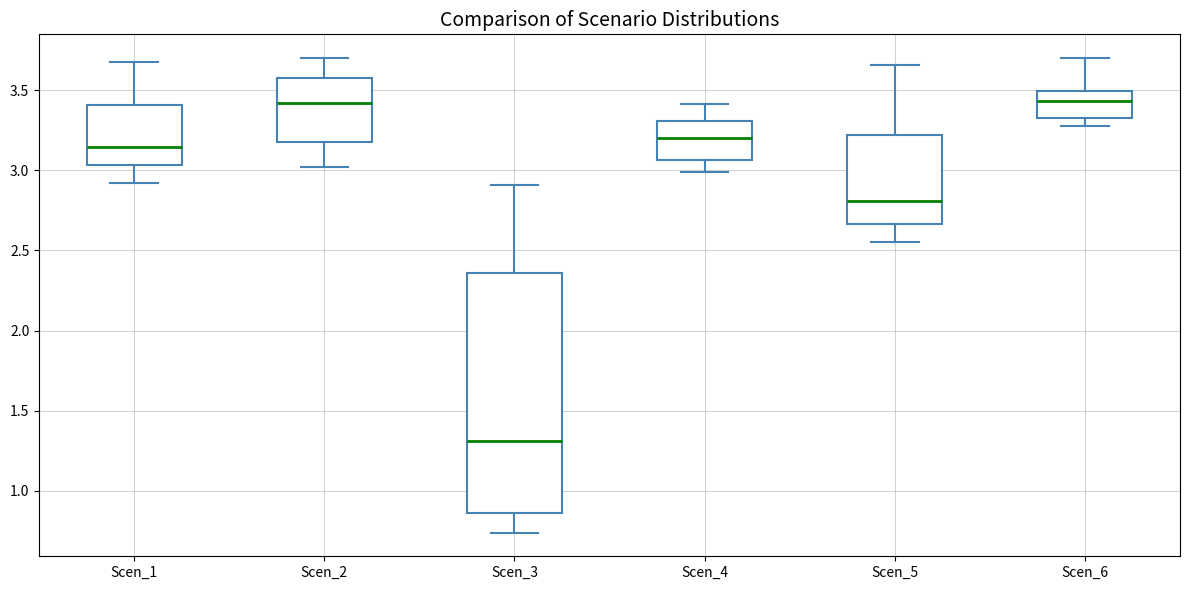

Which box is the tallest, from its lower edge to its upper edge?

Scen_3